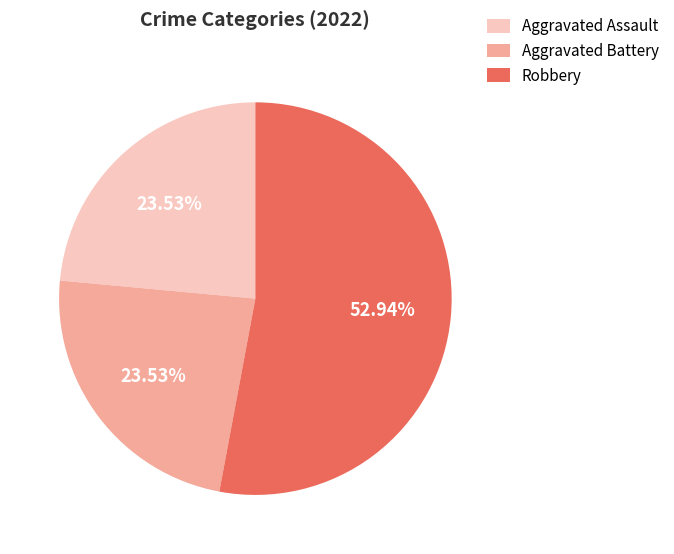

Is it true that Aggravated Assault is 24% of the pie?

True